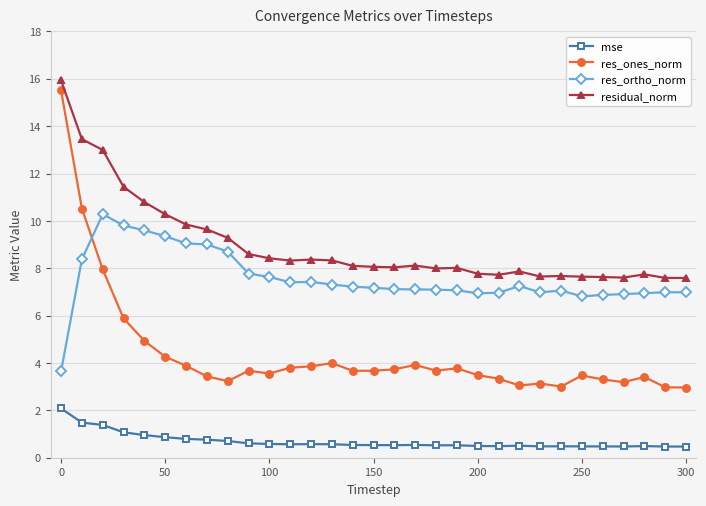

Does the chart display data point markers on the line(s)?

Yes